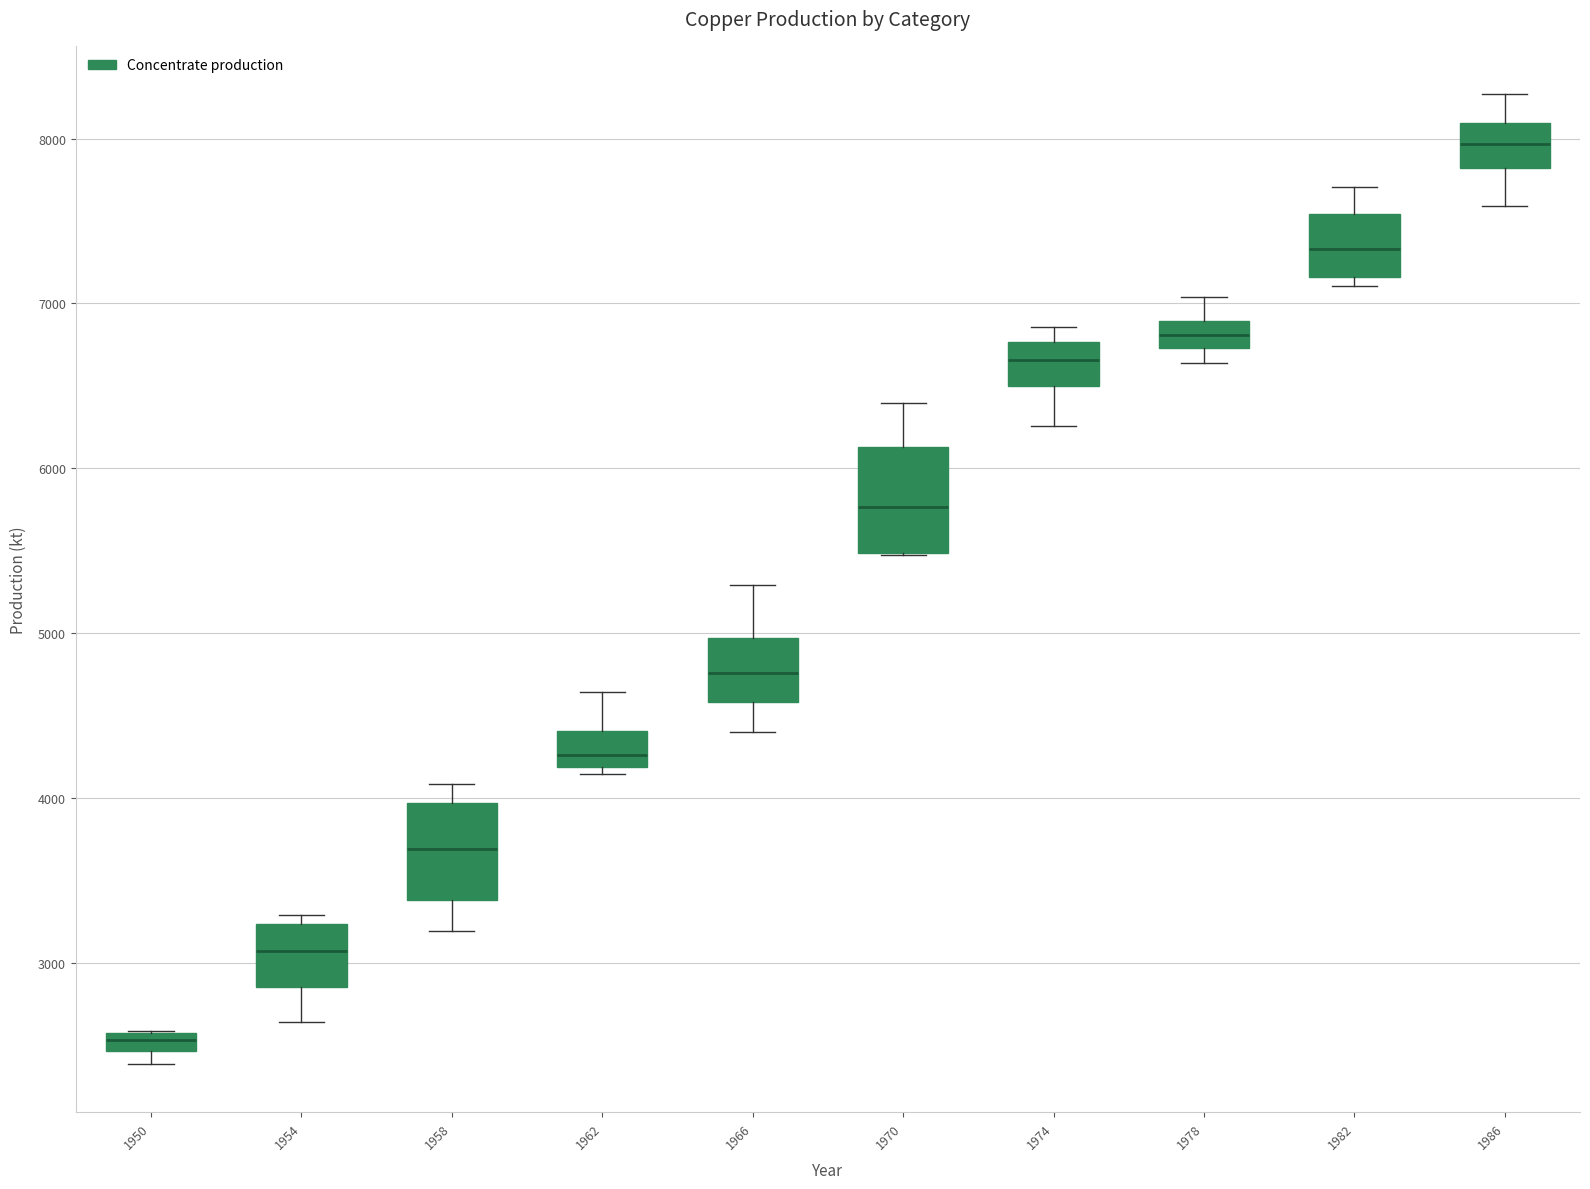

Where does the median line of the box at x = 1978 sit on the y-axis? The values are not printed on the chart, so give them approximately, as read against the axis.

6800